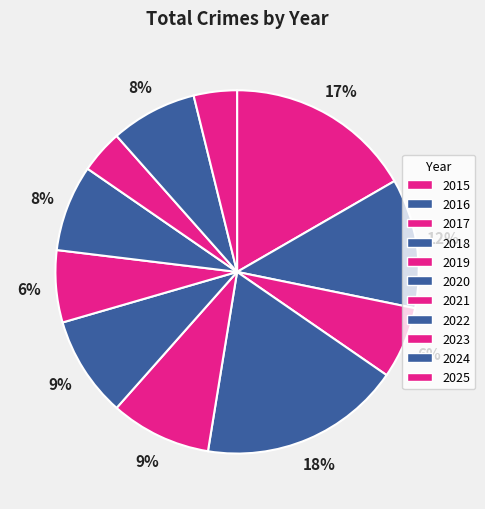

How many slices are in this pie chart?

11